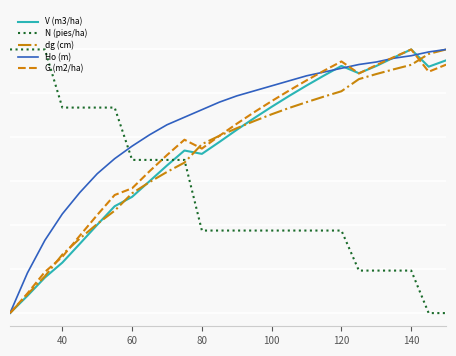

Reading left to right, extract all data points from this chart.

V (m3/ha): 0.0	0.1	0.1	0.2	0.3	0.3	0.4	0.4	0.5	0.6	0.6	0.6	0.6	0.7	0.7	0.8	0.8	0.9	0.9	0.9	0.9	0.9	1.0	1.0	0.9	1.0
N (pies/ha): 1.0	1.0	1.0	0.8	0.8	0.8	0.8	0.6	0.6	0.6	0.6	0.3	0.3	0.3	0.3	0.3	0.3	0.3	0.3	0.3	0.2	0.2	0.2	0.2	0.0	0.0
dg (cm): 0.0	0.1	0.1	0.2	0.3	0.3	0.4	0.5	0.5	0.5	0.6	0.6	0.7	0.7	0.7	0.8	0.8	0.8	0.8	0.8	0.9	0.9	0.9	0.9	1.0	1.0
Ho (m): 0.0	0.2	0.3	0.4	0.5	0.5	0.6	0.6	0.7	0.7	0.7	0.8	0.8	0.8	0.8	0.9	0.9	0.9	0.9	0.9	0.9	1.0	1.0	1.0	1.0	1.0
G (m2/ha): 0.0	0.1	0.2	0.2	0.3	0.4	0.4	0.5	0.5	0.6	0.7	0.6	0.7	0.7	0.8	0.8	0.8	0.9	0.9	1.0	0.9	0.9	1.0	1.0	0.9	0.9